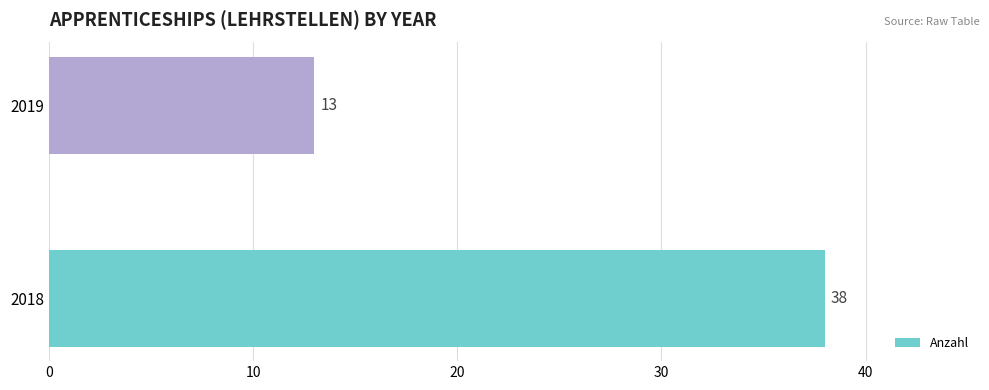

Between 2018 and 2019, which is larger?

2018